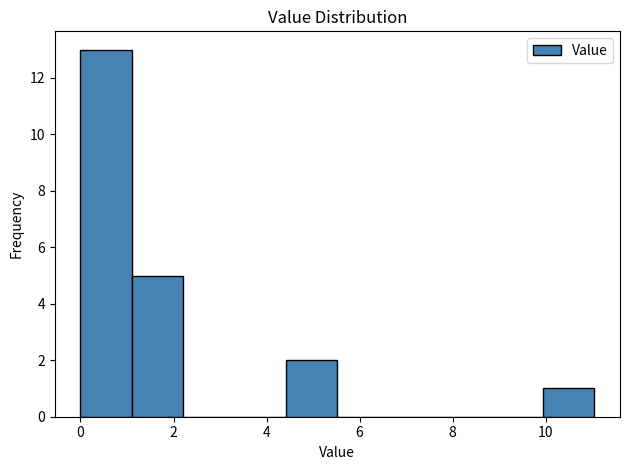

Which range on the x-axis has the tallest bar?

0.0 to 1.2